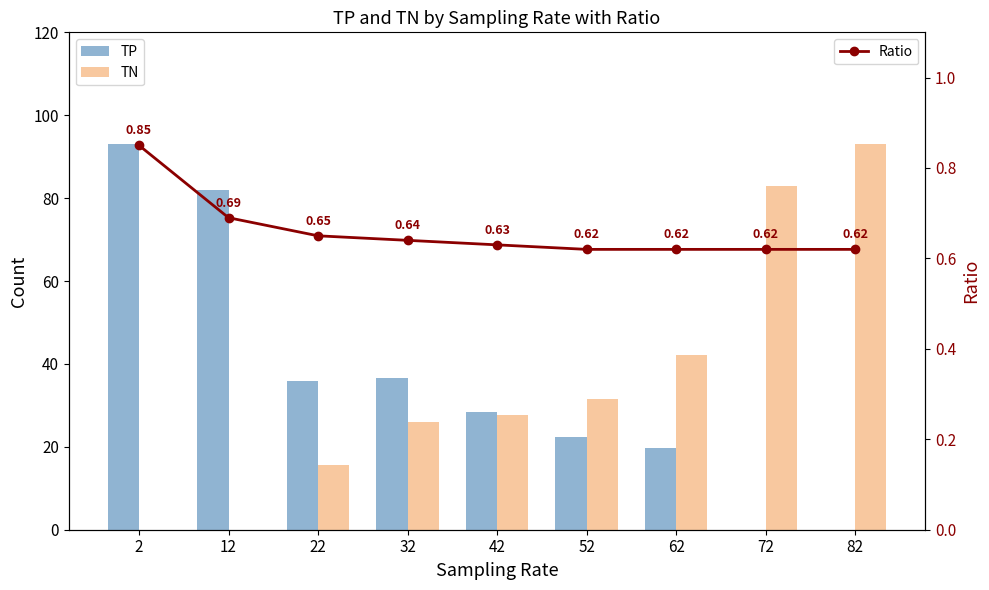

Reading left to right, what are all the values shown in this chart?

TP: 2=93.0	12=82.0	22=36.0	32=36.7	42=28.3	52=22.3	62=19.7	72=0.0	82=0.0
TN: 2=0.0	12=0.0	22=15.6	32=25.9	42=27.6	52=31.5	62=42.1	72=83.0	82=93.0
Ratio: 2=0.8	12=0.7	22=0.7	32=0.6	42=0.6	52=0.6	62=0.6	72=0.6	82=0.6